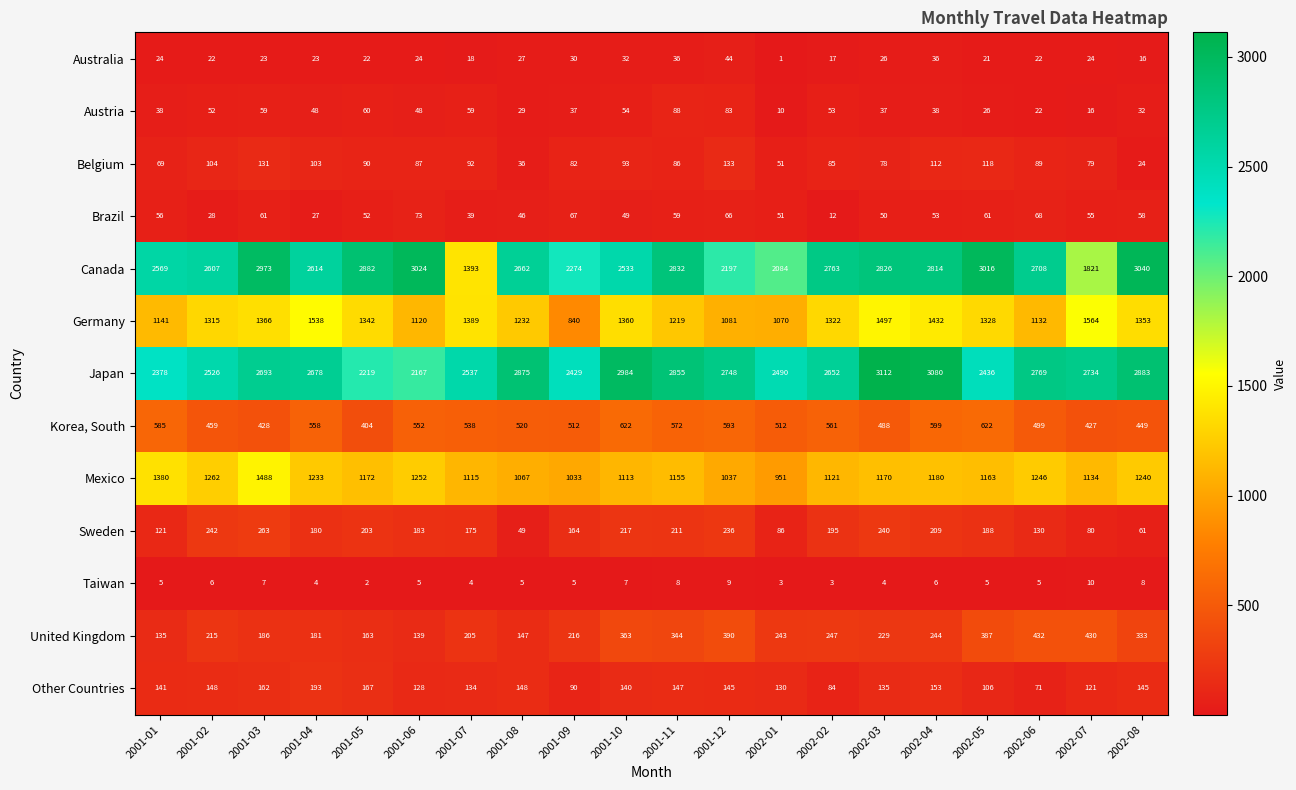

What is the difference between the second highest and minimum values in the Canada series?

1631